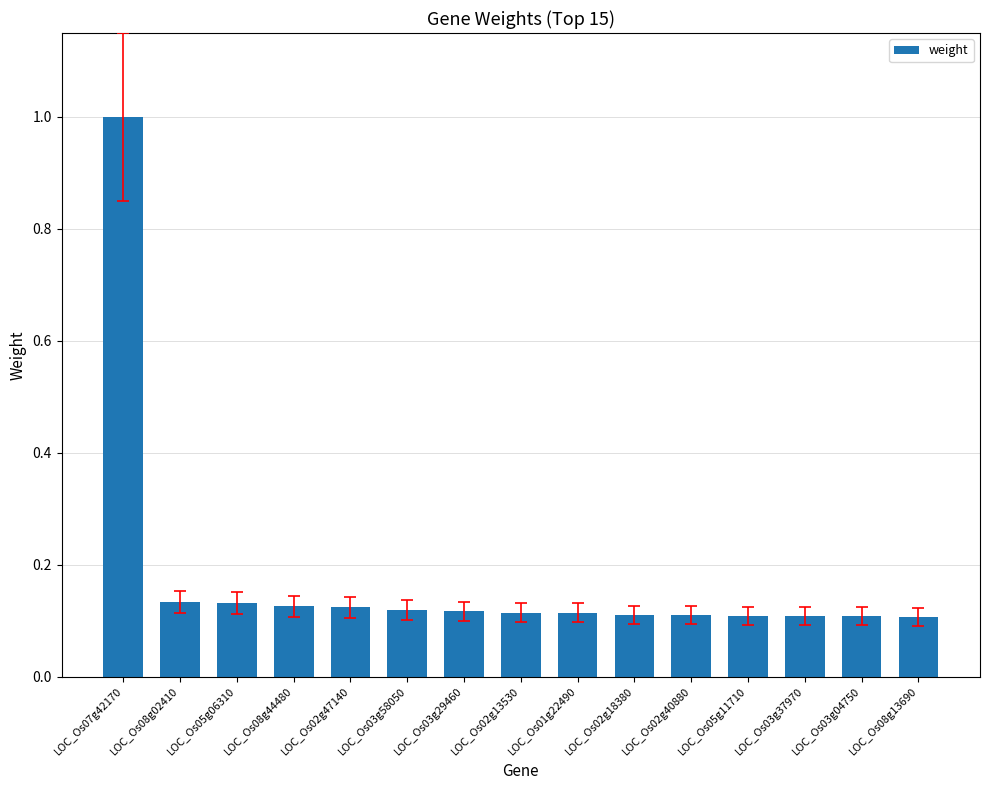

Between LOC_Os07g42170 and LOC_Os02g13530, which is larger?

LOC_Os07g42170